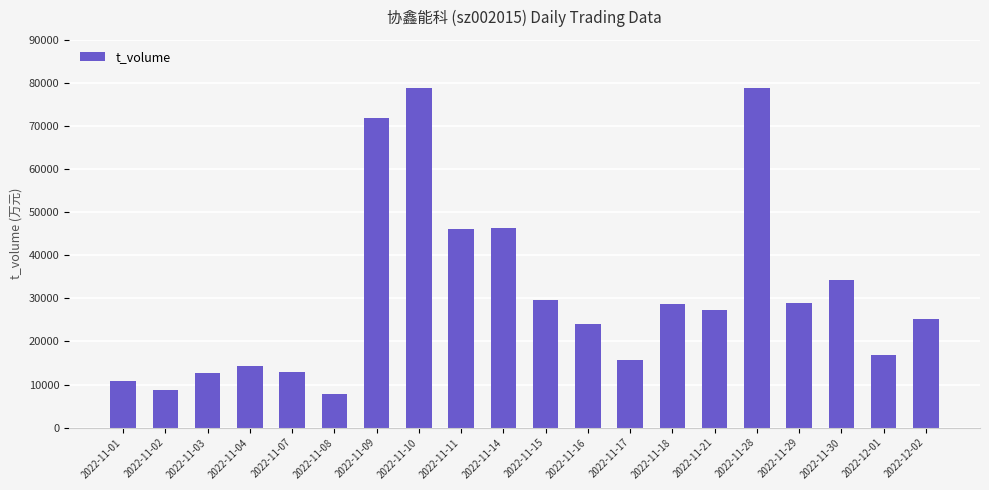

What value does the data have at 2022-11-03, to the nearest 50?

12600